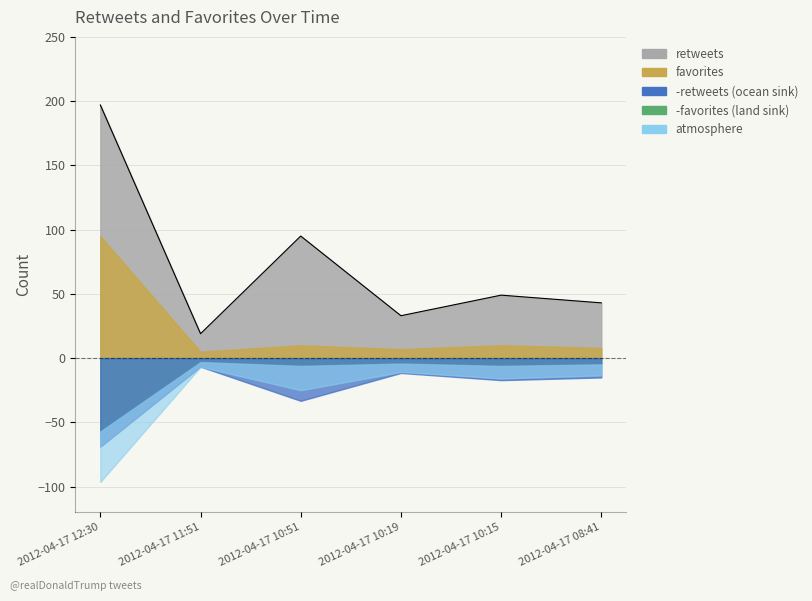

How many interior local valleys (lower than both neighbors) does the data have?

2